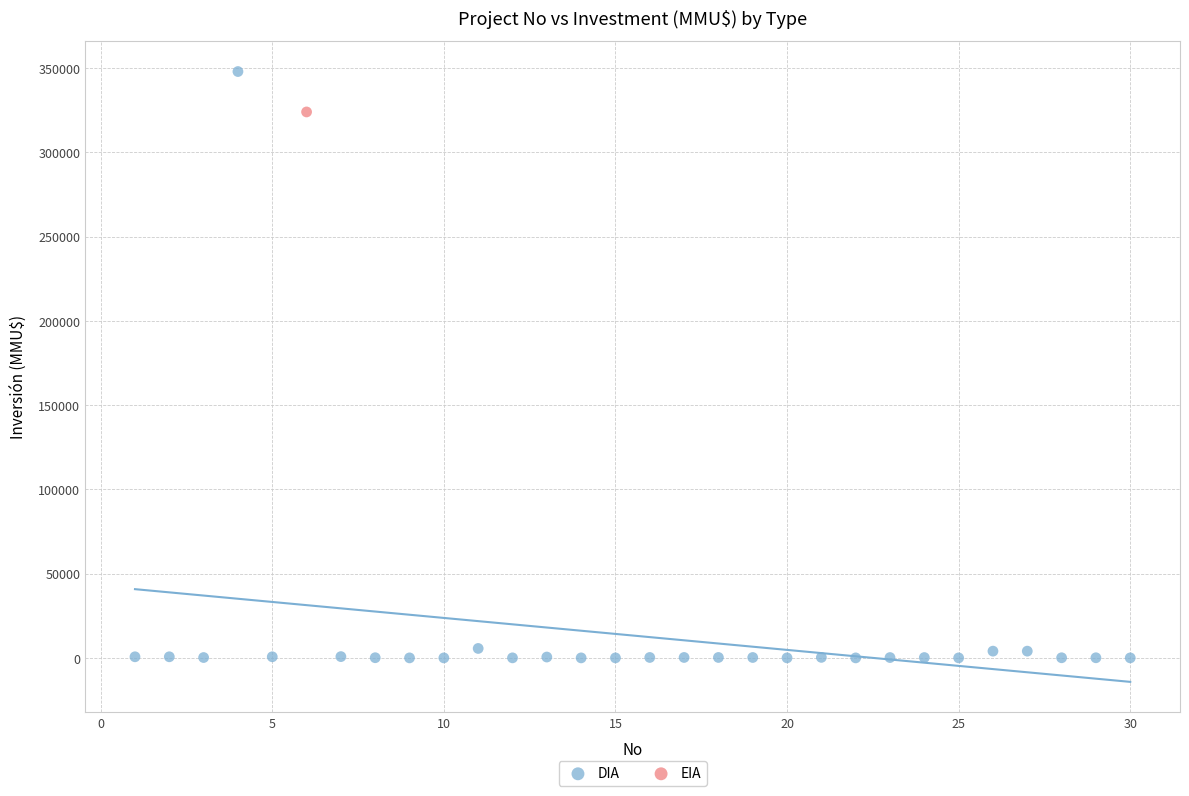

What are all the series names shown in the legend?

DIA, EIA